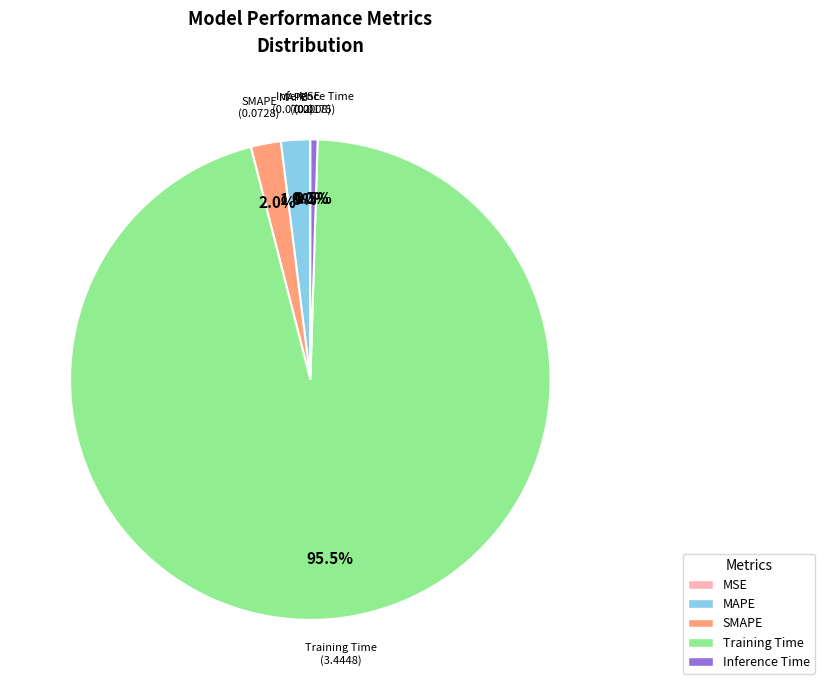

Is the sum of Inference Time and SMAPE greater than half?

No